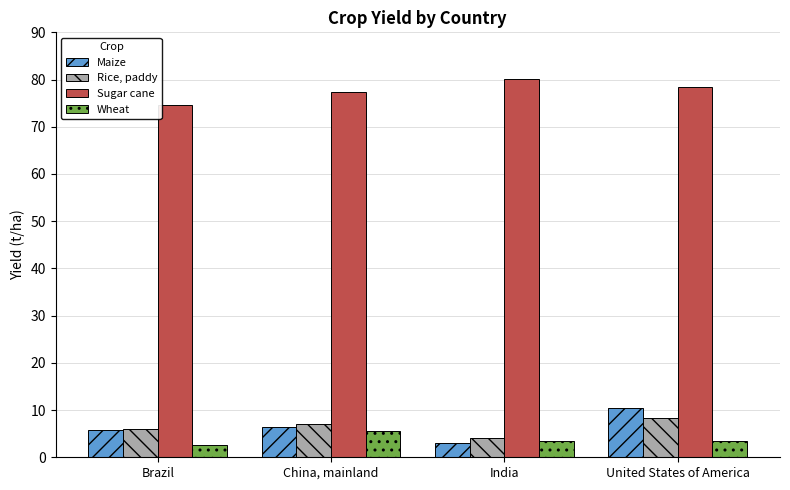

At which label does Rice, paddy reach its minimum?

India